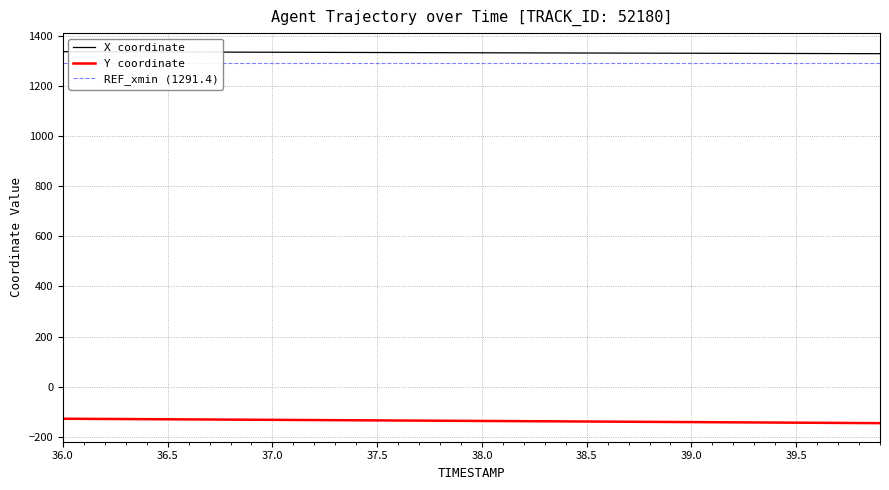

What is the total value across all series at 36.6?

1205.4